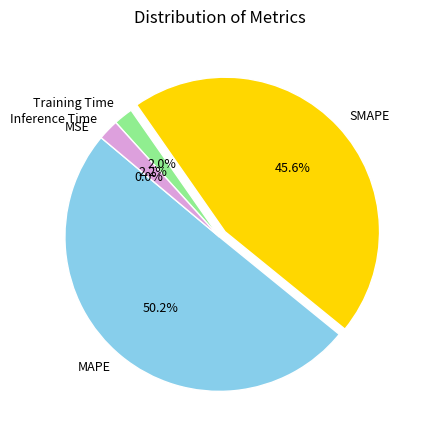

To the nearest percent, what is the average slice percentage?

20%